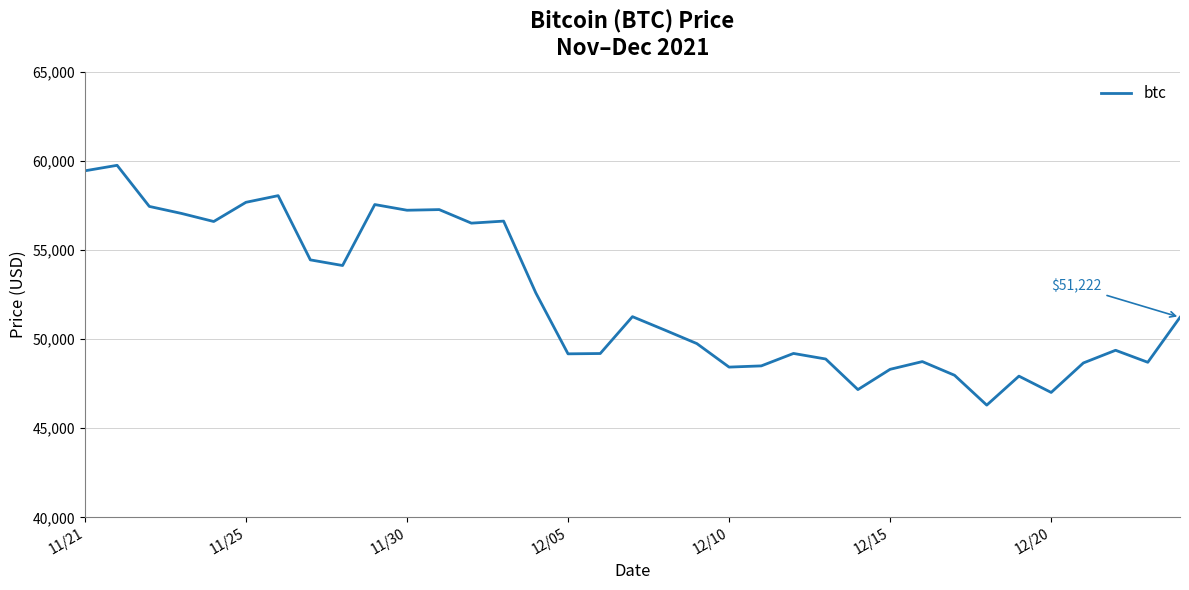

What is the smallest value displayed?

46296